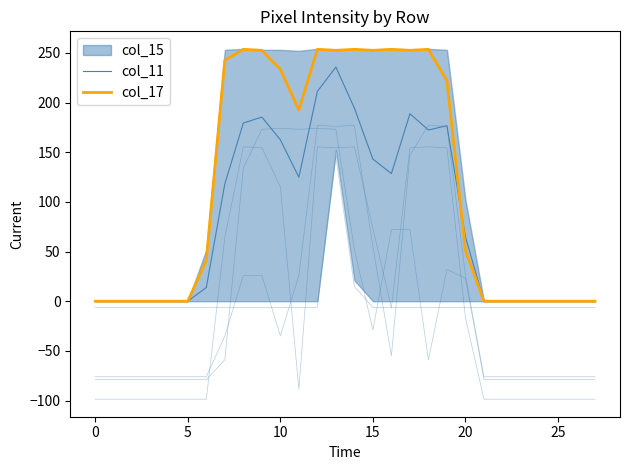

Between 22 and 27, which series saw the biggest shift?

col_11